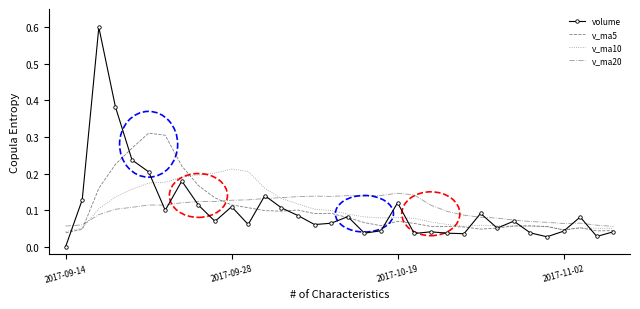

What is the maximum value shown in the chart?

0.6